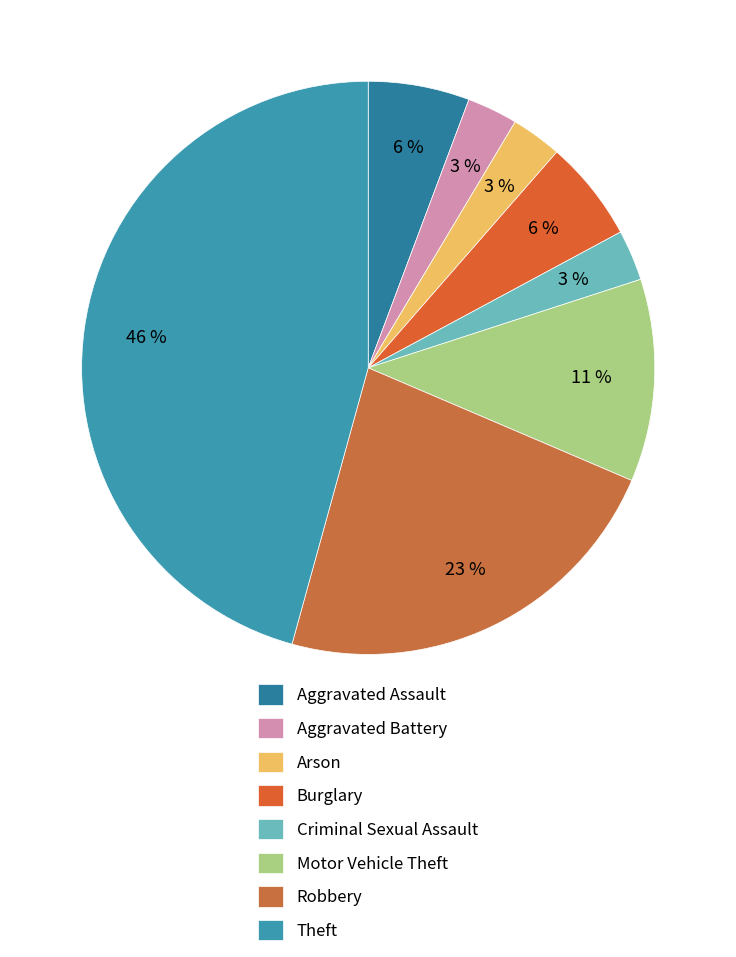

How many segments does this pie chart have?

8